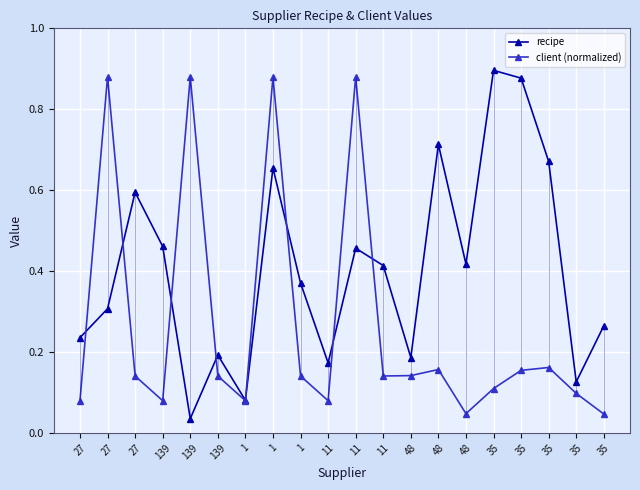

Does the chart have visible grid lines?

Yes